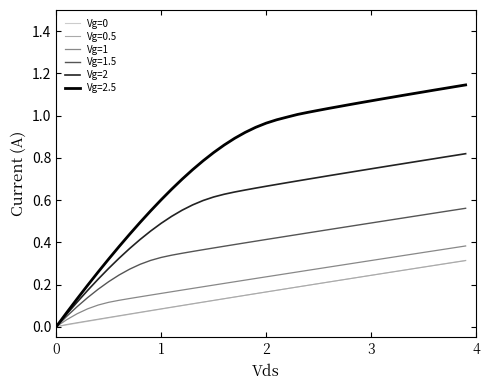

Which series has the largest total across all categories?

Vg=2.5